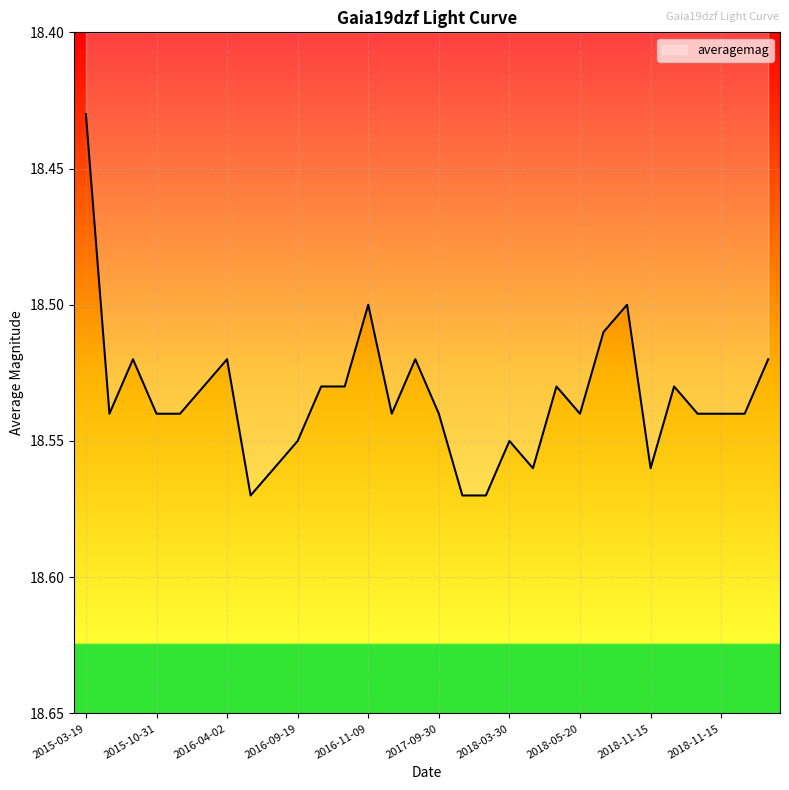

Where is the data nearest to the value 18?

2015-03-19